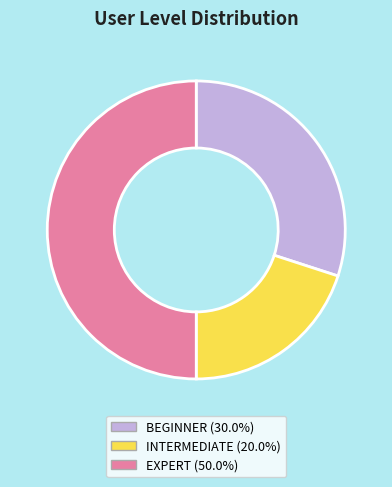

The INTERMEDIATE slice represents 20% of the pie. True or false?

True